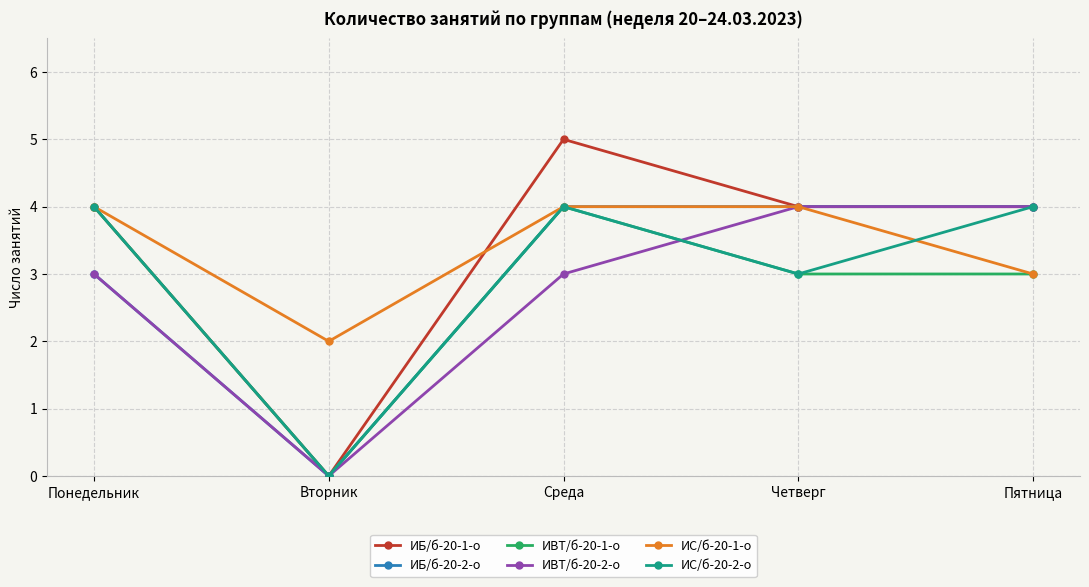

The value of ИБ/б-20-2-о at Пятница is 6. True or false?

False